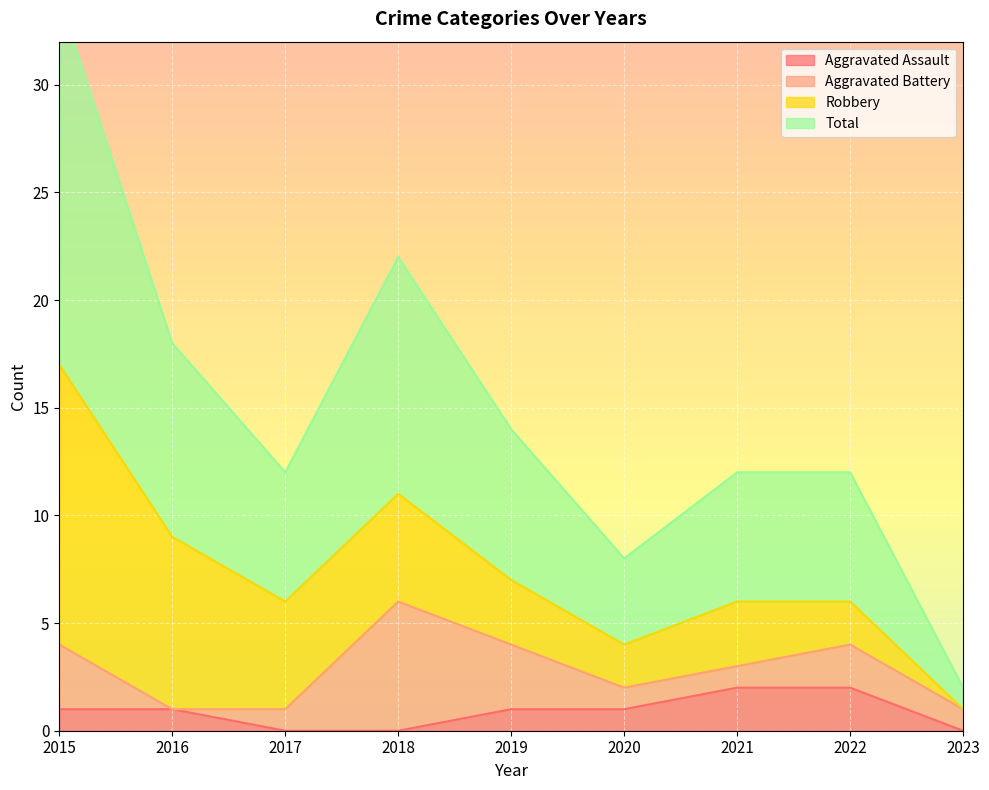

The Aggravated Assault series shows 4 at 2021. True or false?

False